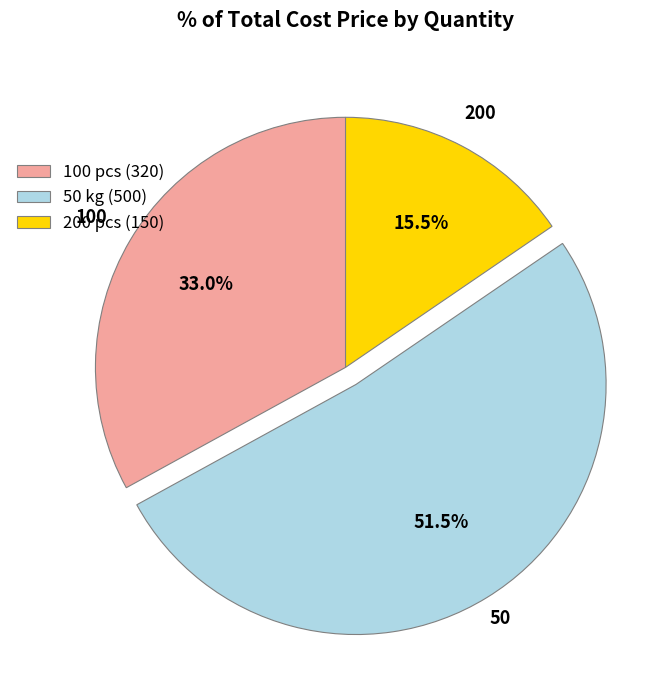

Is there any slice that represents more than half of the pie?

Yes